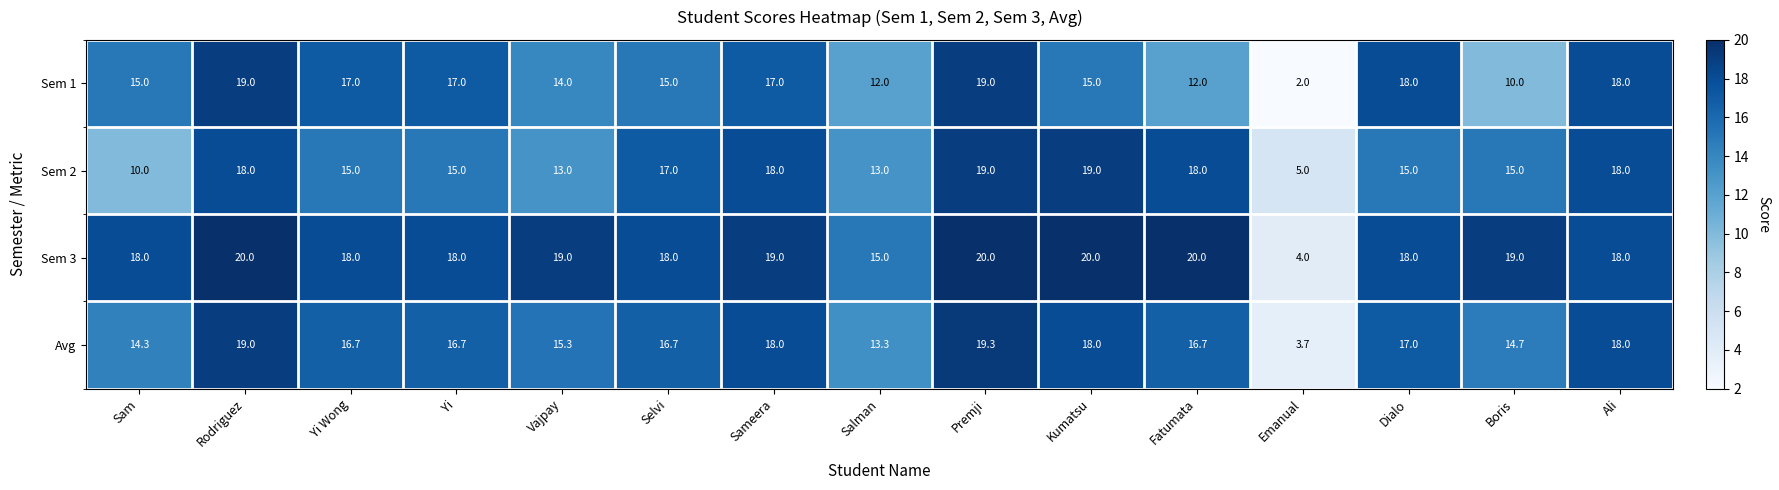

At which label is Sem 1 closest to 10?

Boris